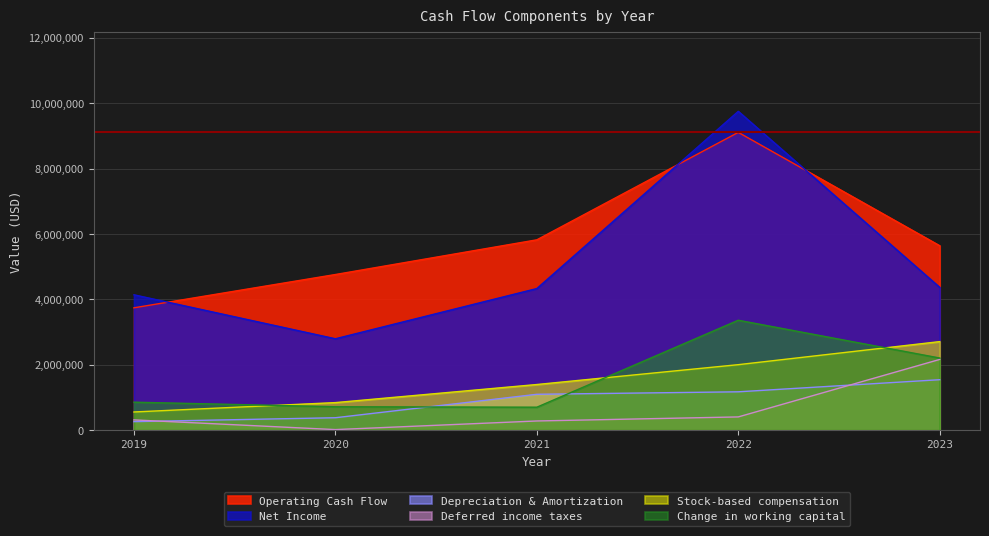

Is it true that Operating Cash Flow equals 5641000 at 2023?

True